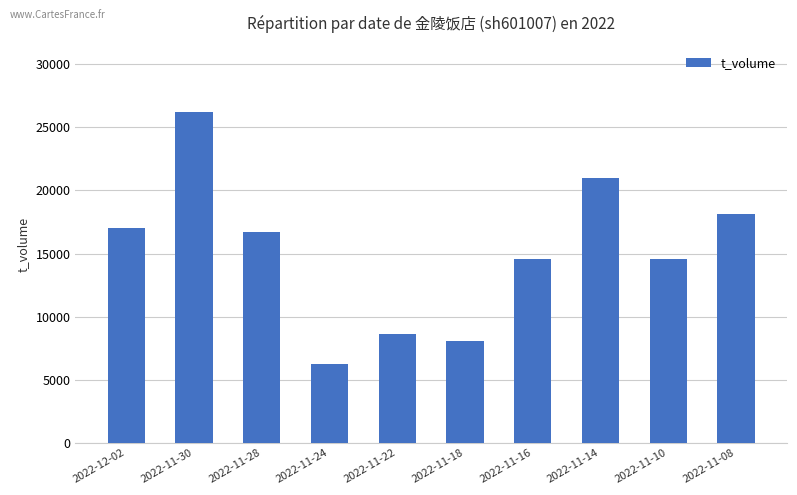

True or false: the data shows 8047 at 2022-11-18.

True